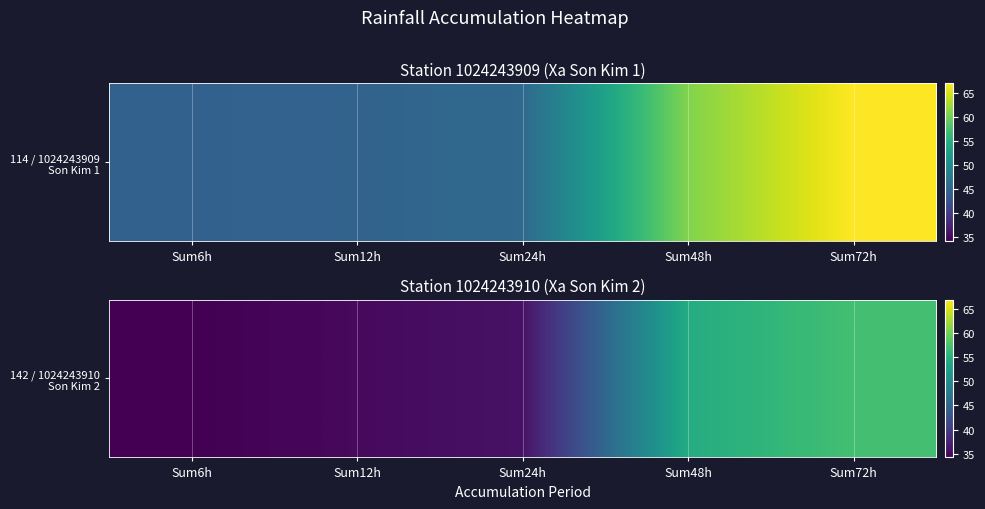

Reading left to right, list all the values displayed in this chart.

Sum6h=34.2	Sum12h=35.0	Sum24h=35.8	Sum48h=54.4	Sum72h=57.2